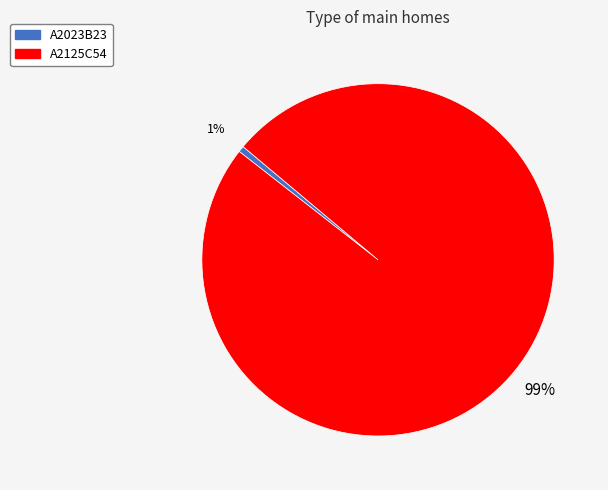

How many slices are in this pie chart?

2